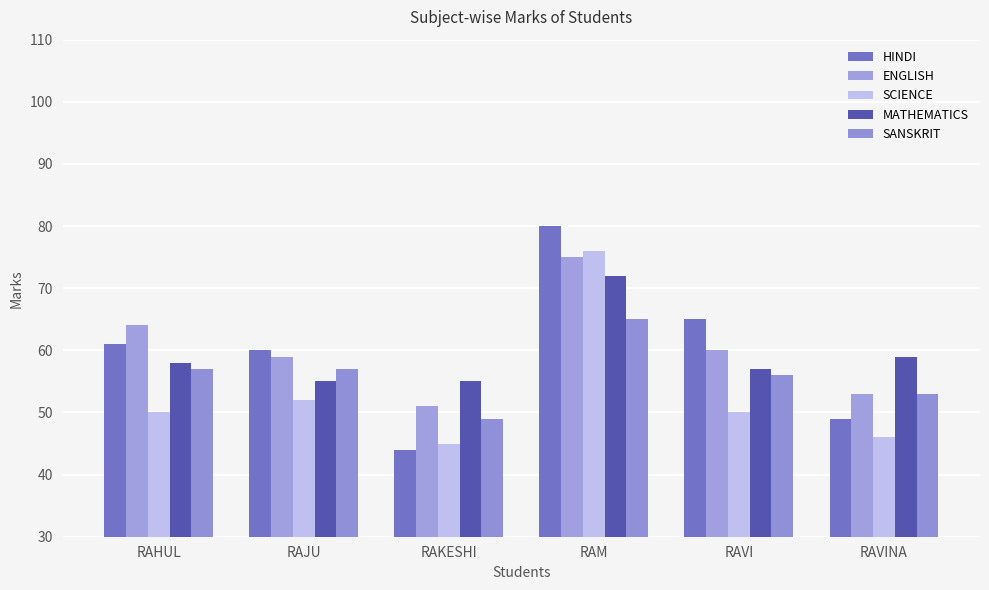

At which label does MATHEMATICS first exceed 58?

RAM